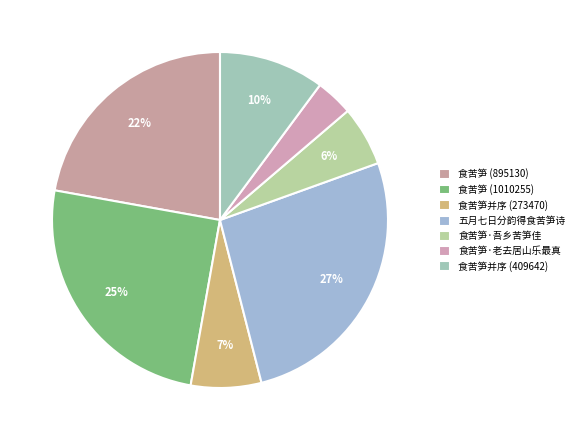

To the nearest percent, what is the combined percentage of 食苦笋·老去居山乐最真 and 食苦笋 (1010255)?

29%